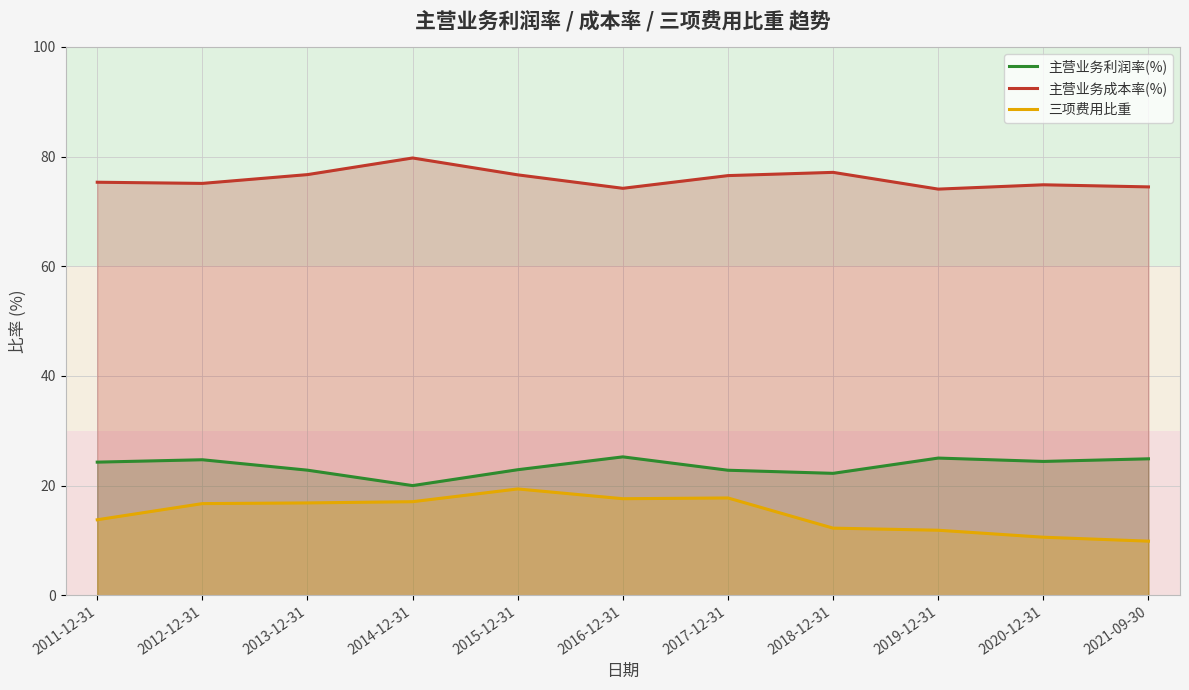

Where is the first local minimum for 三项费用比重?

2016-12-31